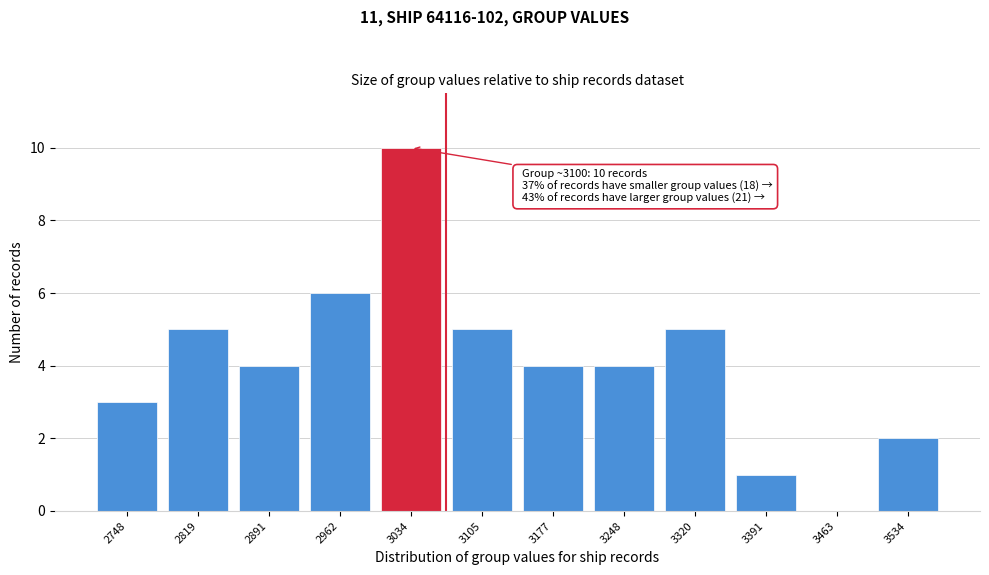

Reading right to left, transcribe all the data shown in this chart.

3534=2	3463=0	3391=1	3320=5	3248=4	3177=4	3105=5	3034=10	2962=6	2891=4	2819=5	2748=3